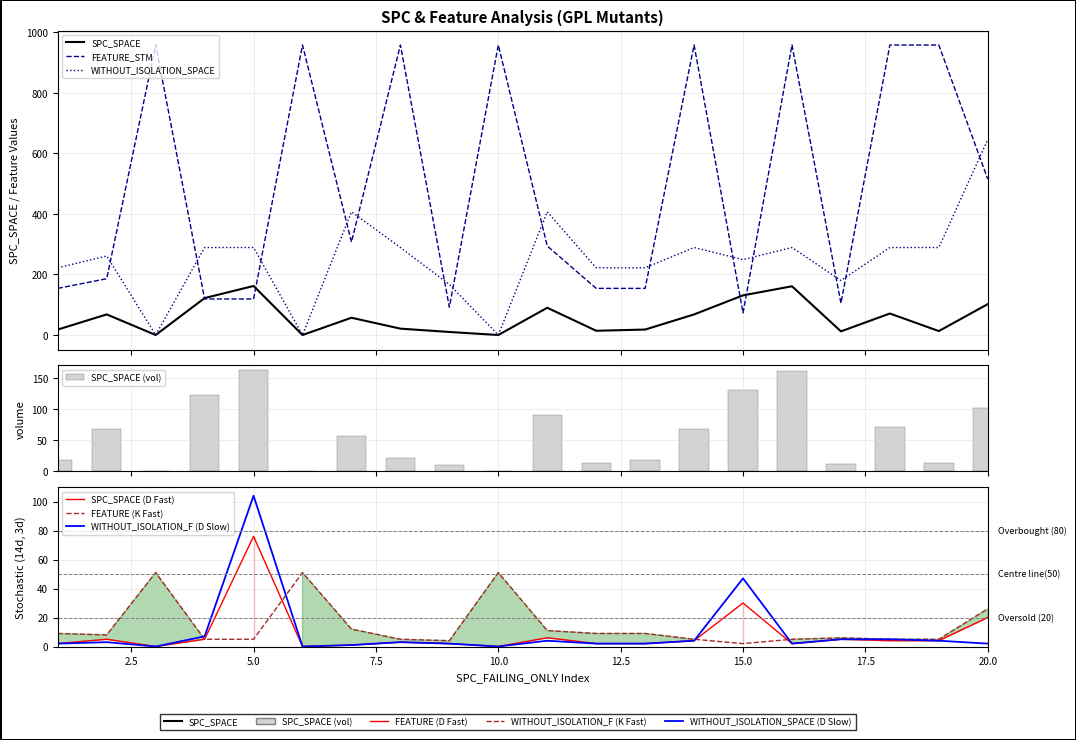

Which category has the highest value across all series?

3